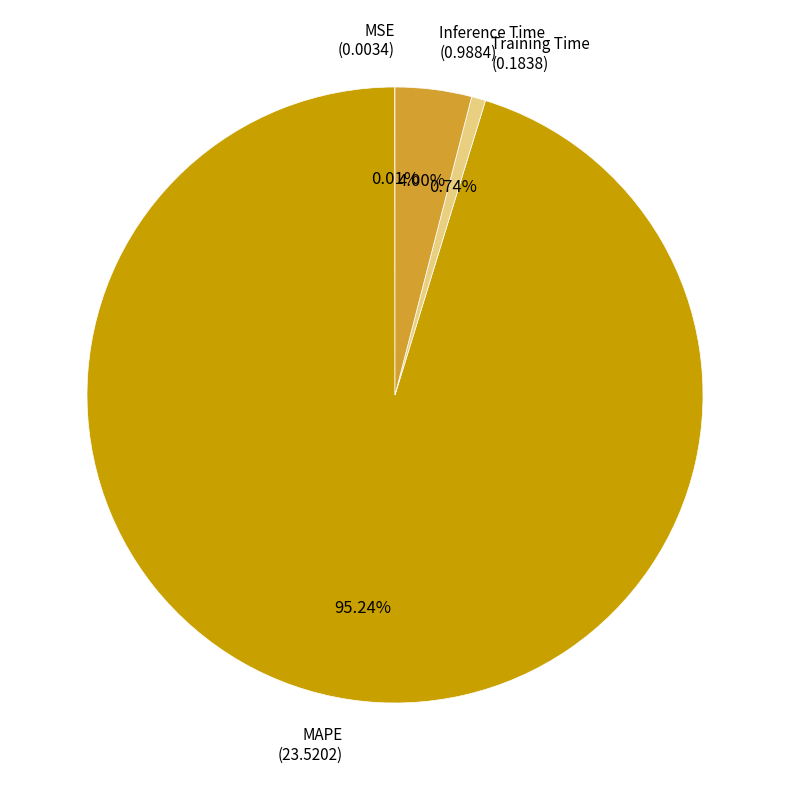

Which category accounts for the majority?

MAPE